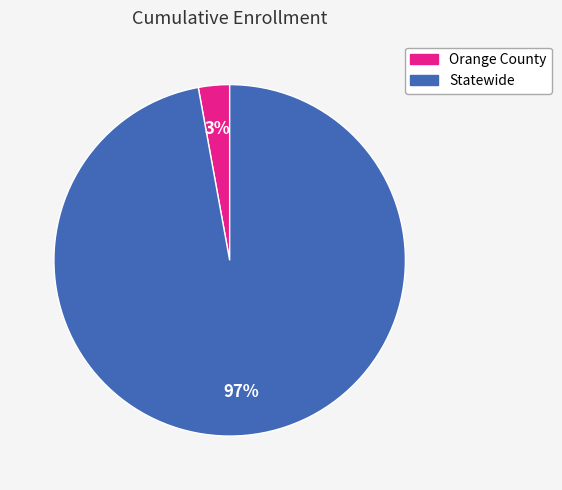

To the nearest percent, what portion does Orange County represent?

3%